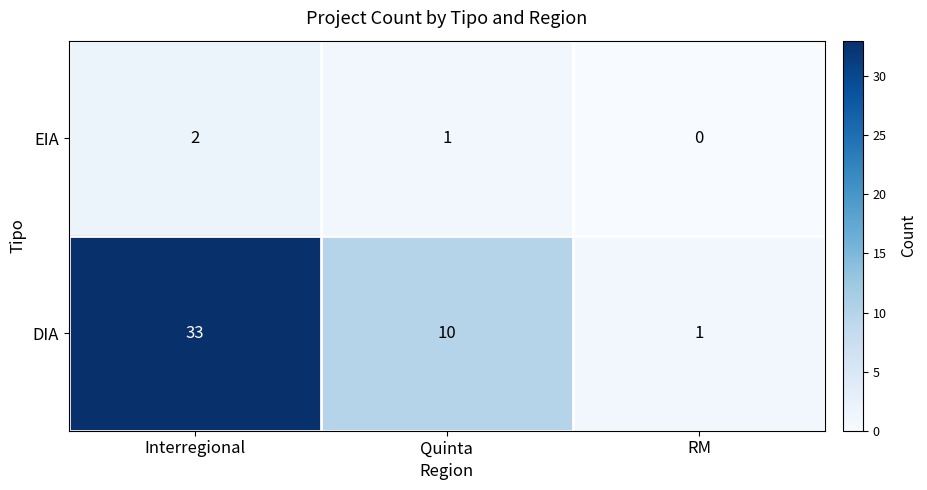

Which series has the largest total across all categories?

DIA